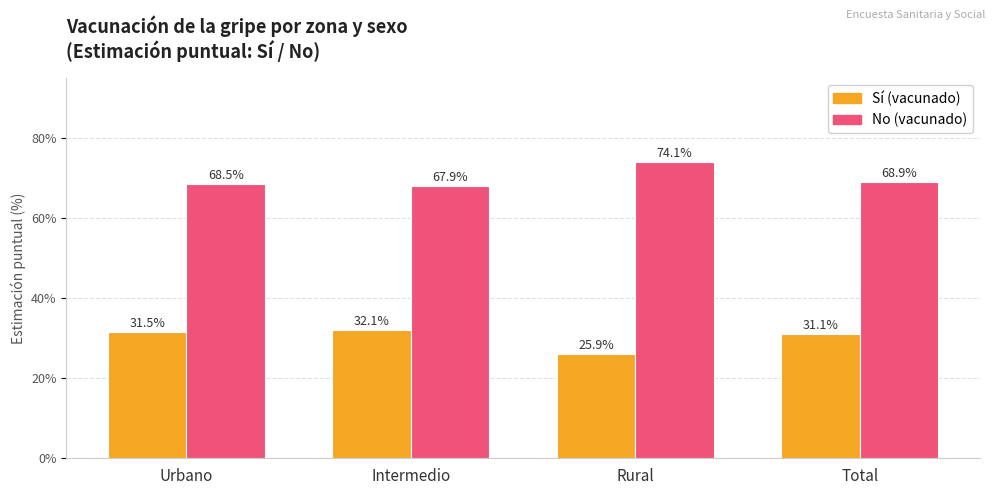

Does the chart contain stacked bars?

No